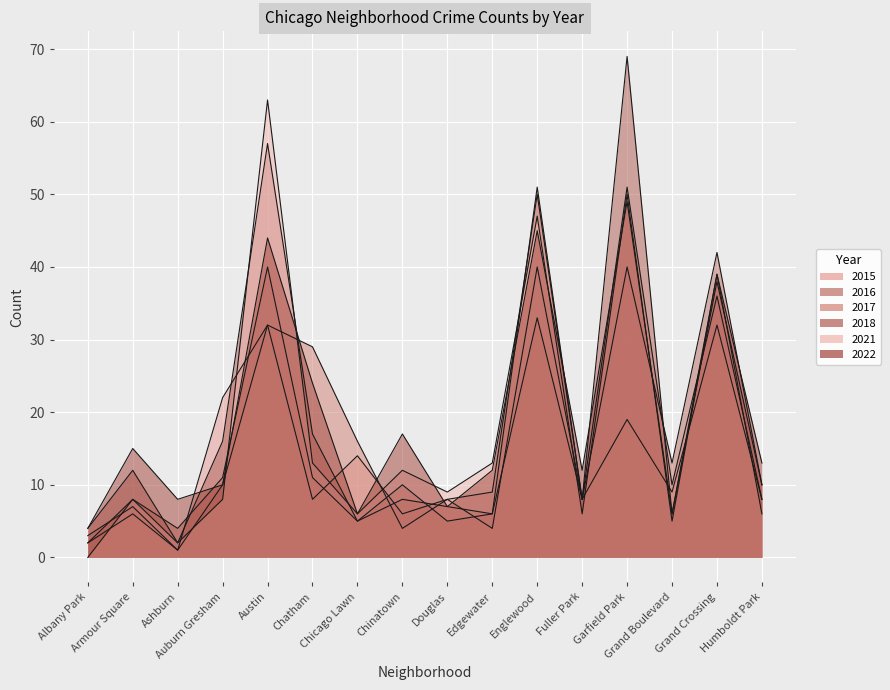

True or false: 2021 and 2016 cross at least once.

True